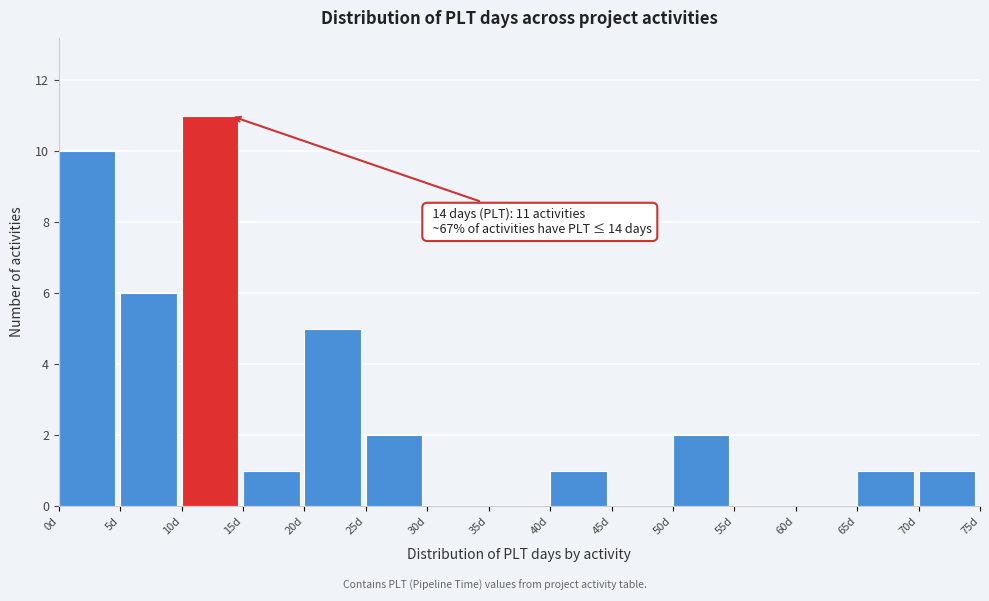

Over which range of the x-axis is the bar tallest?

10 to 15